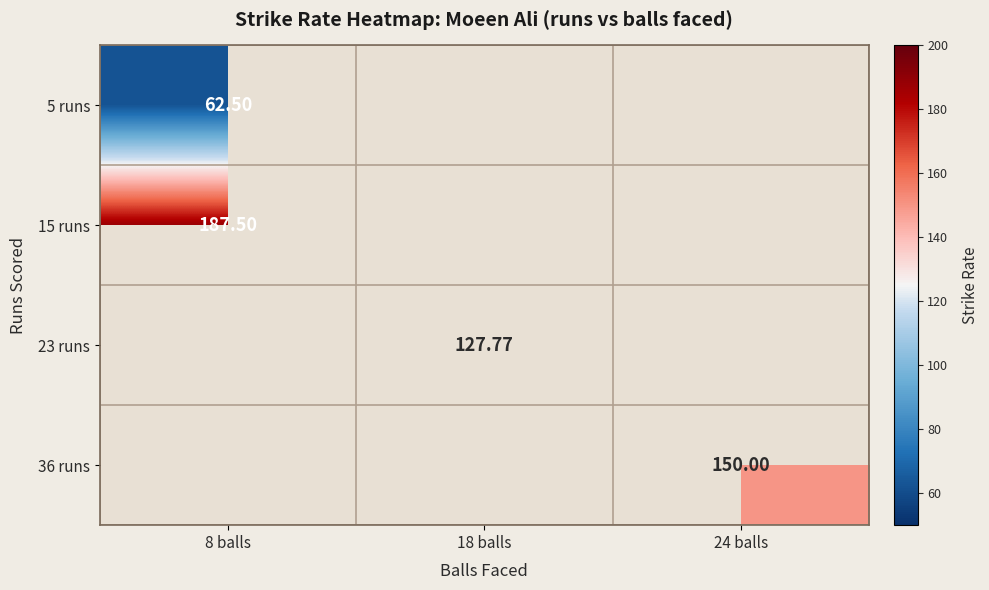

Is it true that 15 runs equals 66.1 at 8 balls?

False